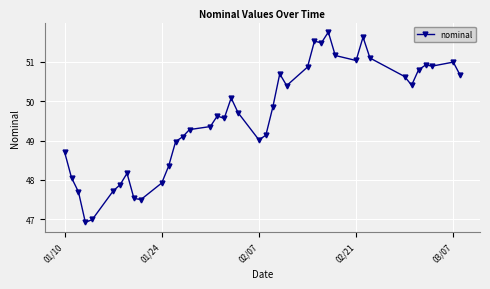

What is the value of the 13th point from the left?

49.0